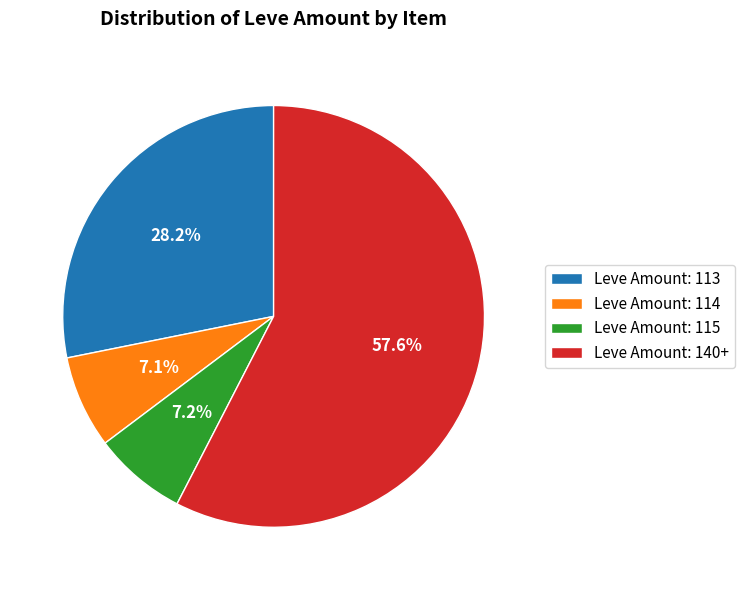

To the nearest percent, what is the difference between the largest and smallest slice percentages?

50%